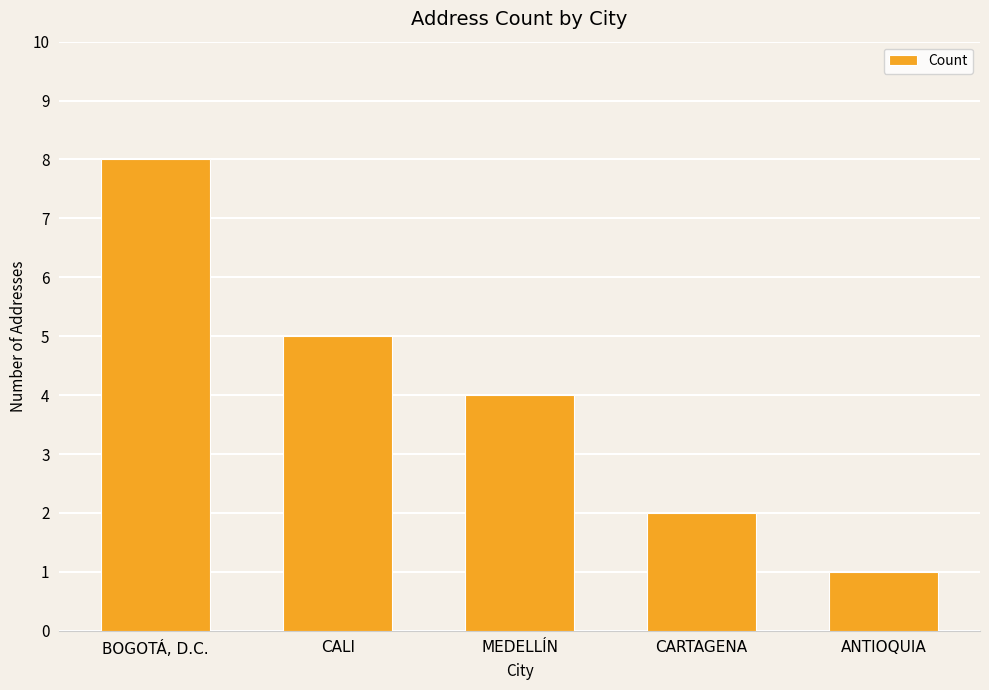

What is the minimum value shown in the chart?

1